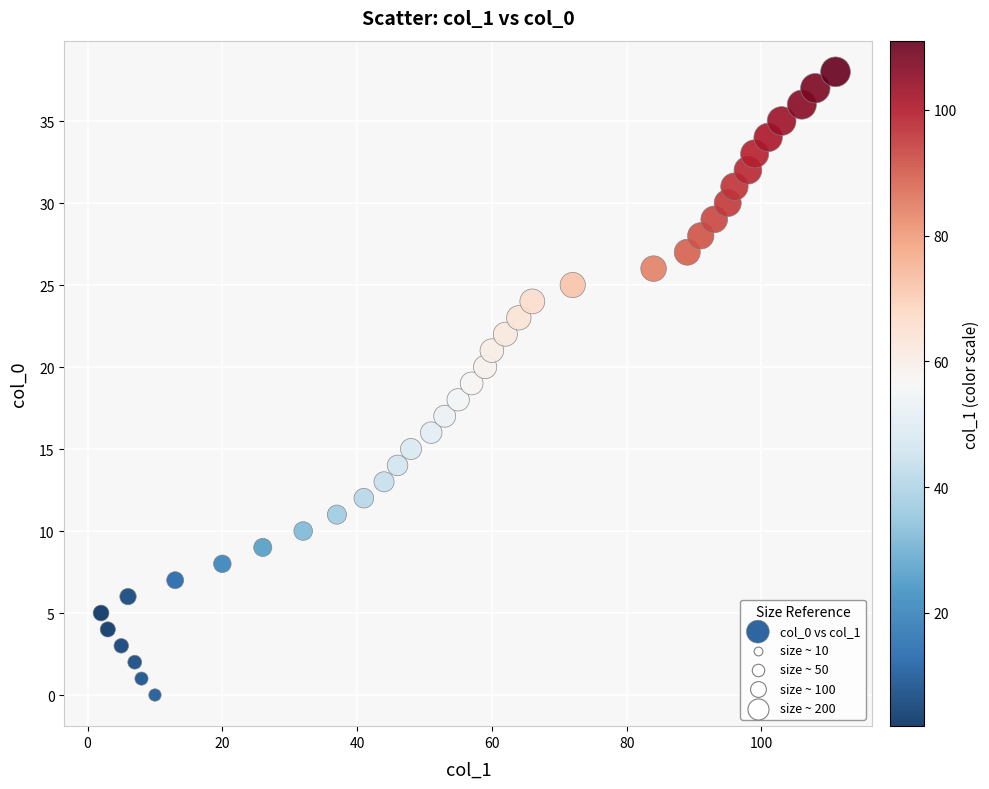

What is the range of Y values (max minus min)?

38